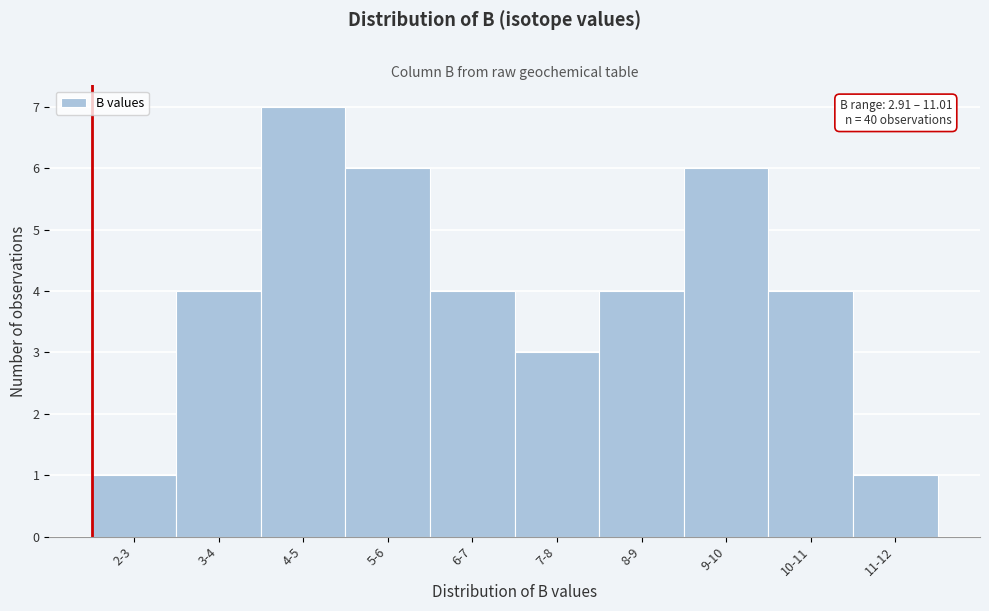

Reading left to right, extract all data points from this chart.

2-3=1	3-4=4	4-5=7	5-6=6	6-7=4	7-8=3	8-9=4	9-10=6	10-11=4	11-12=1